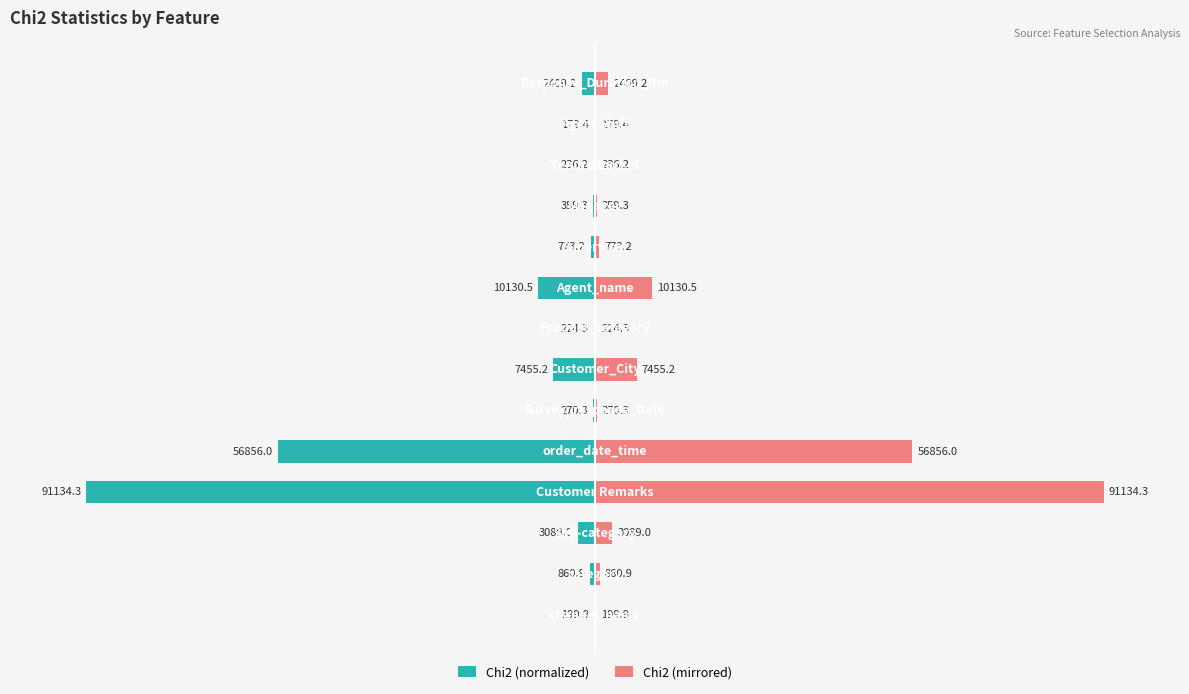

Is the value of Chi2 (normalized) at 12 greater than the value of Chi2 (mirrored) at −100?

No